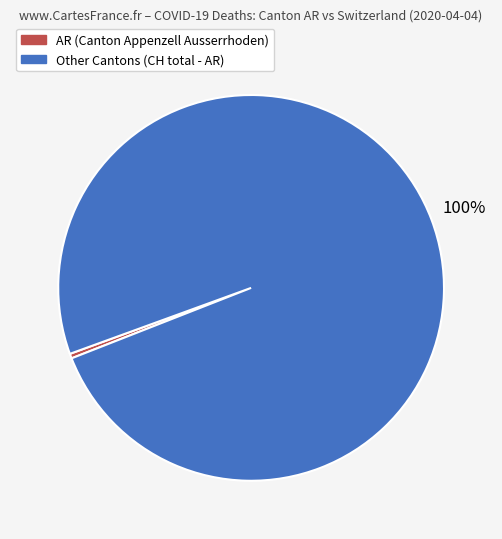

To the nearest percent, what is the average slice percentage?

50%